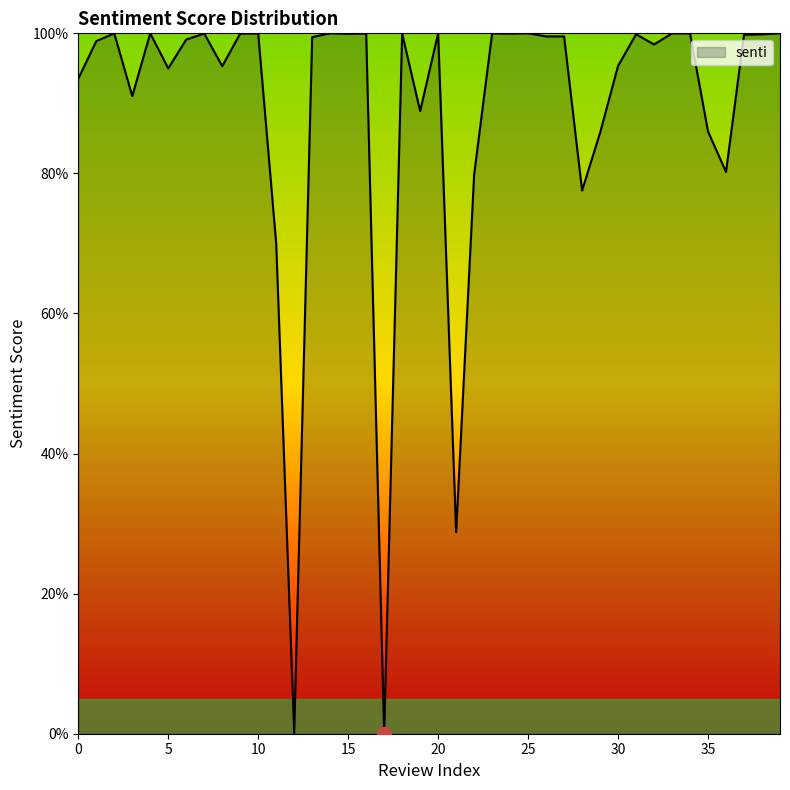

Is this an area chart (filled region under the line)?

Yes